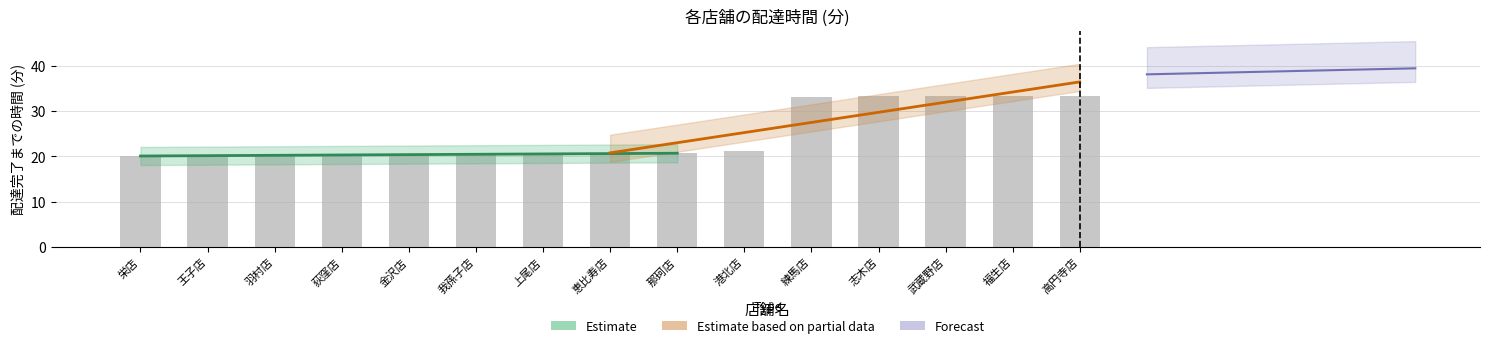

Which category has the highest value across all series?

高円寺店